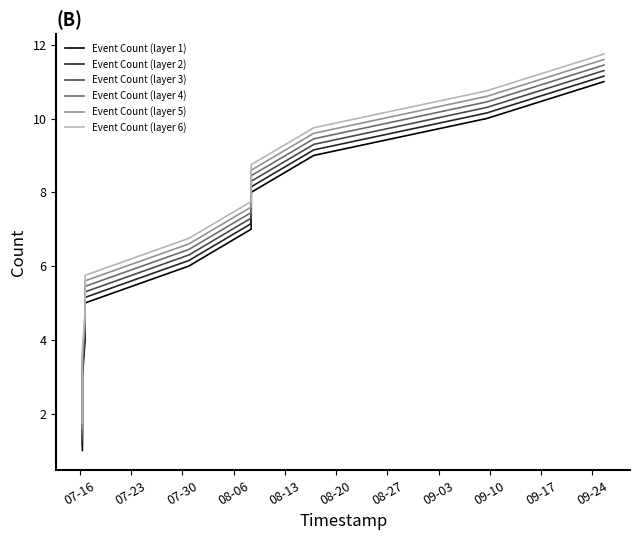

True or false: Event Count (layer 5) and Event Count (layer 1) intersect in this chart.

False